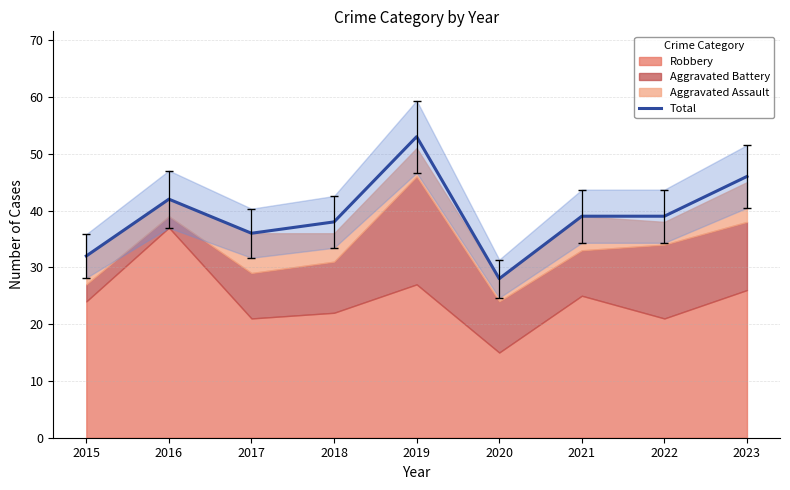

The value at 2023 is 27. True or false?

False